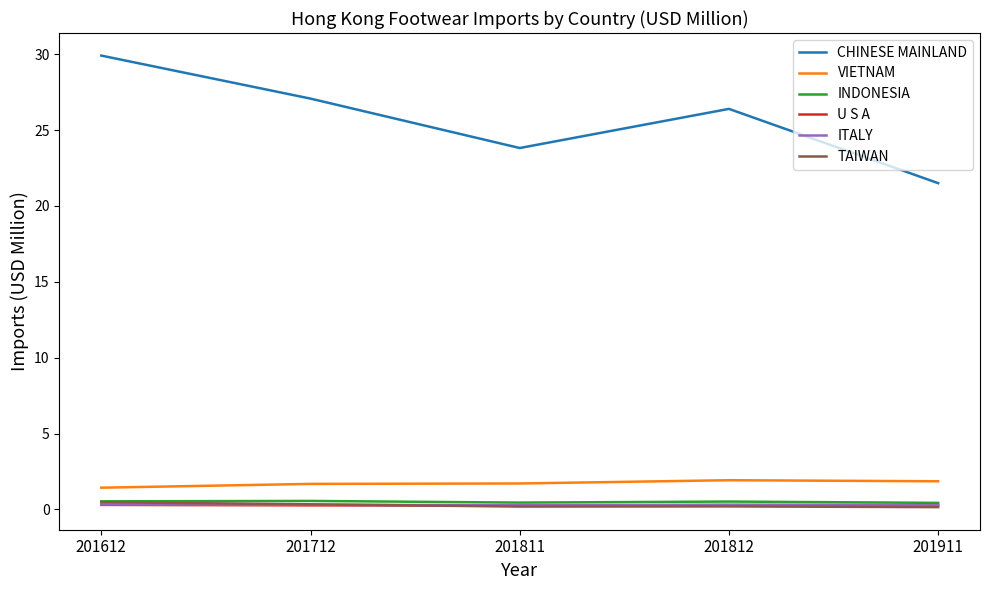

Rank the categories by CHINESE MAINLAND value from lowest to highest.

201911, 201811, 201812, 201712, 201612